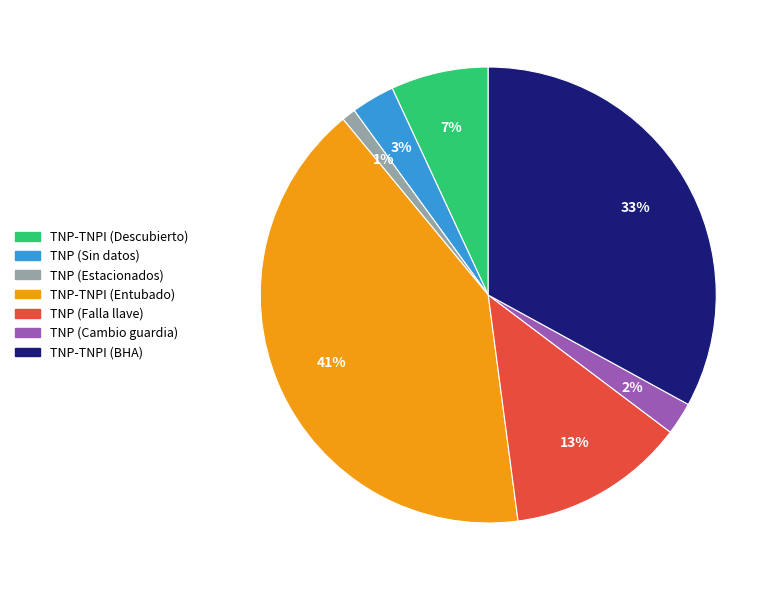

Is there any slice that represents more than half of the pie?

No